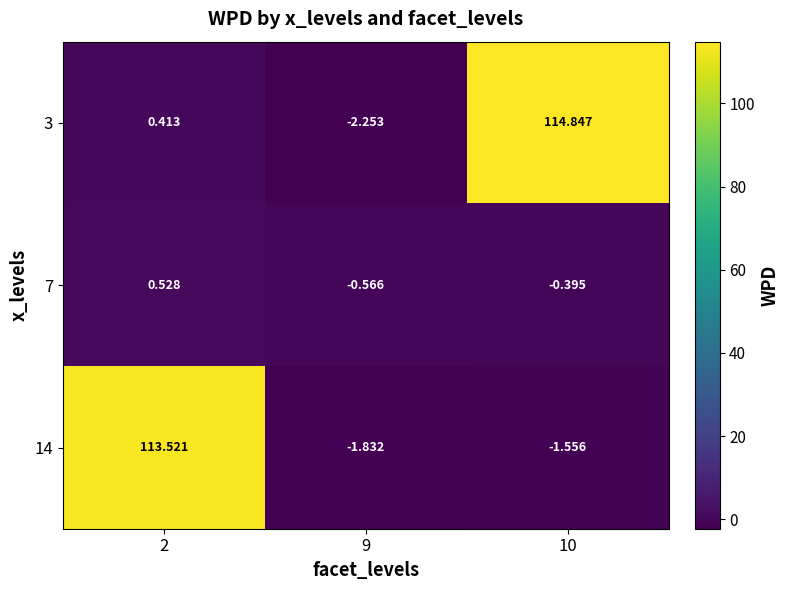

Which series has the largest range (max minus min)?

3